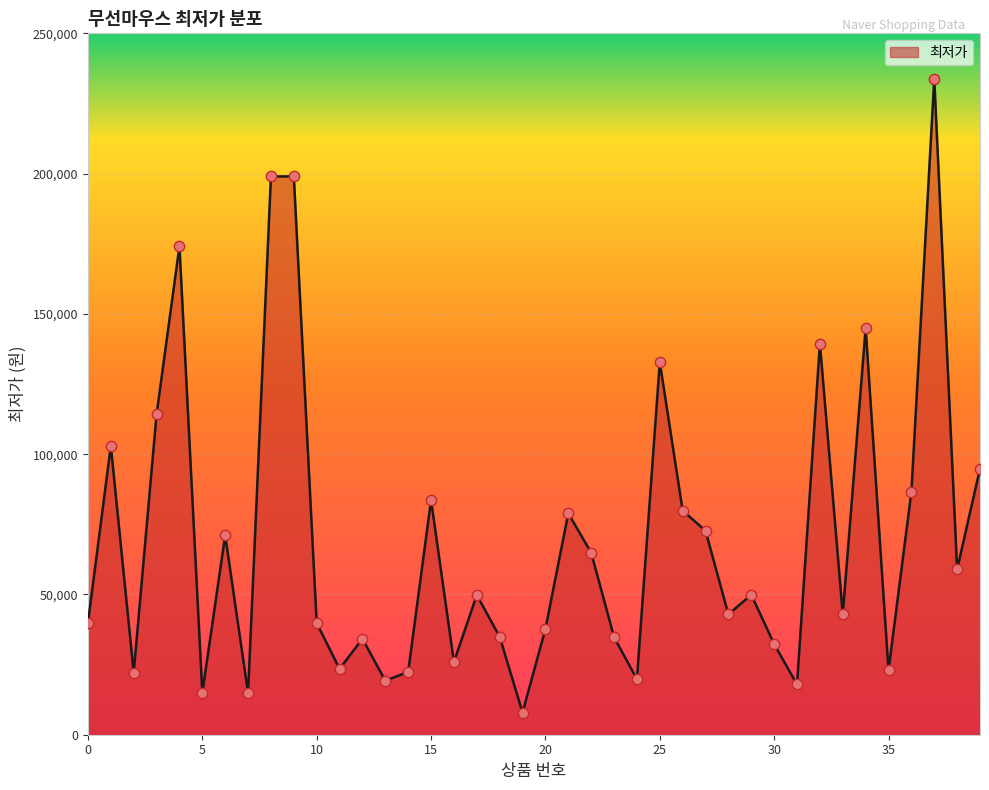

What is the maximum value shown in the chart?

233800